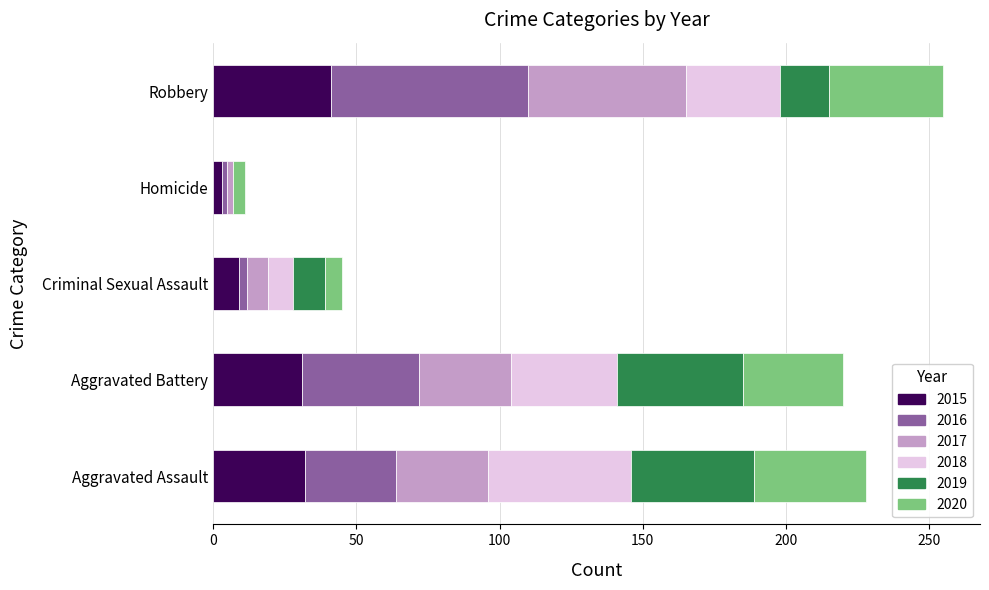

What is the total value across all series at Aggravated Assault?

228